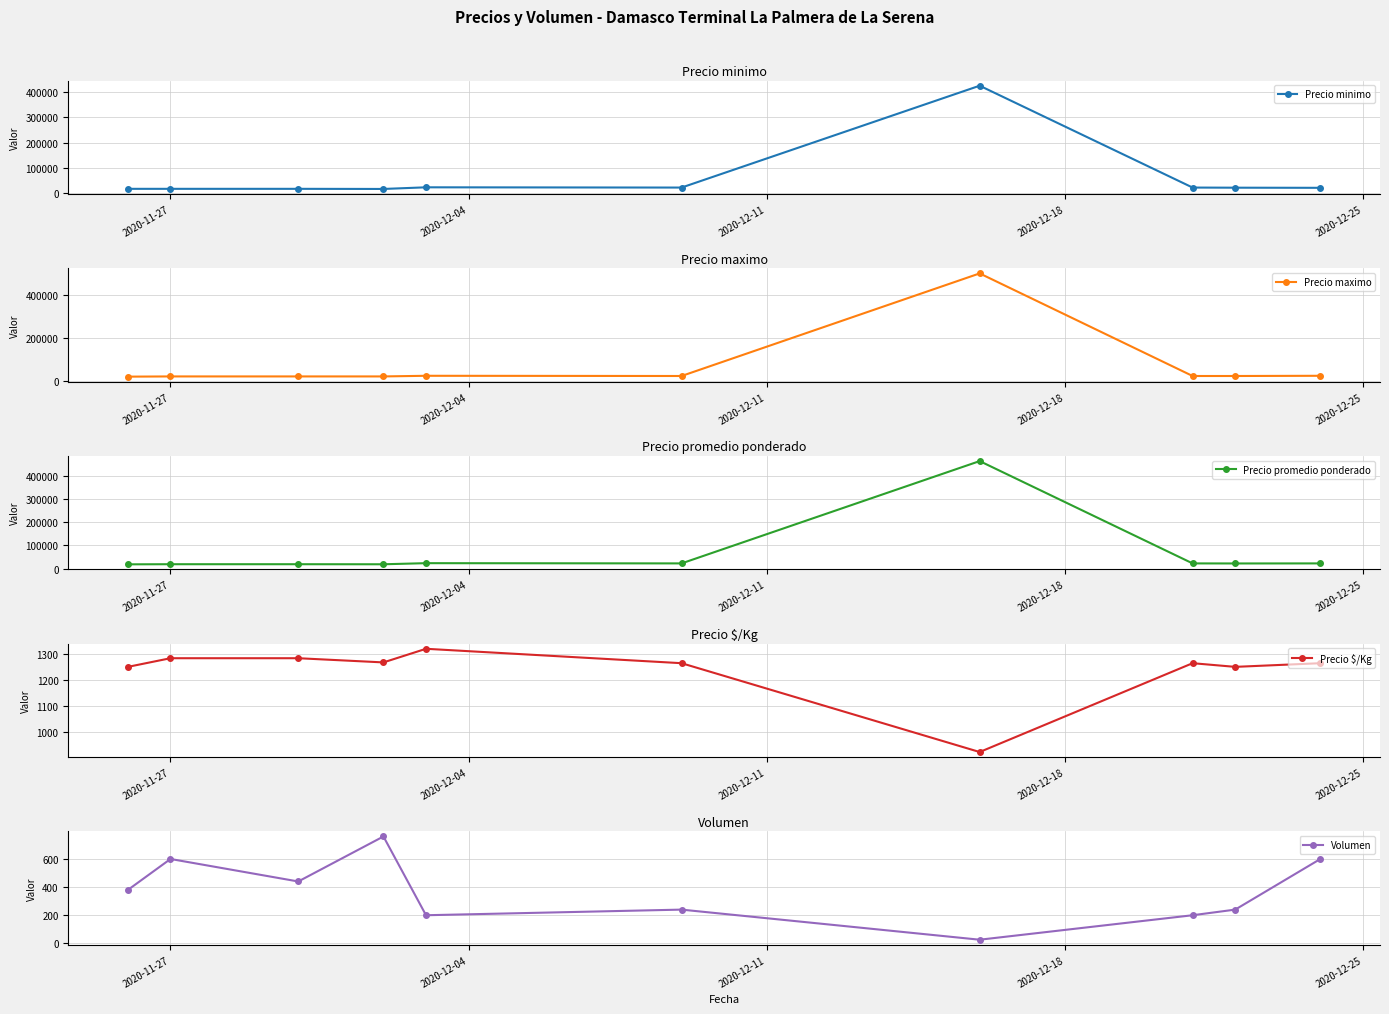

How many lines are shown in the chart?

5